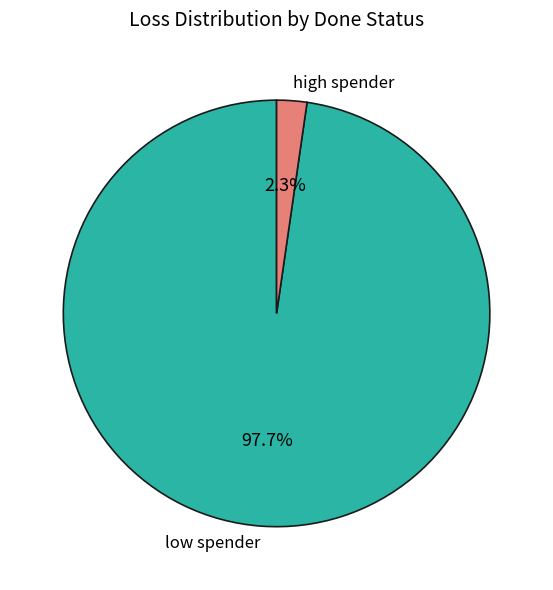

Between high spender and low spender, which is larger?

low spender